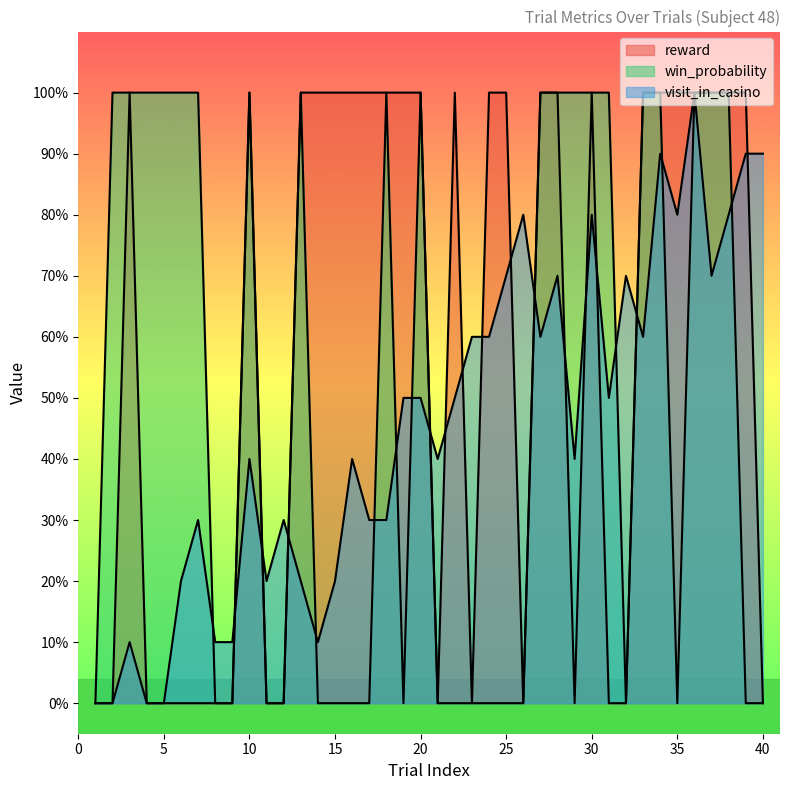

True or false: win_probability and reward intersect in this chart.

False